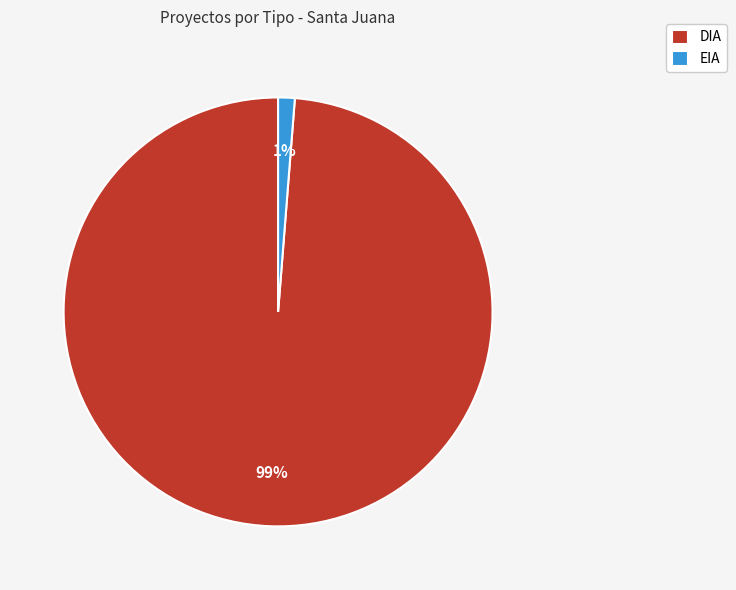

Is EIA the majority of the pie?

No